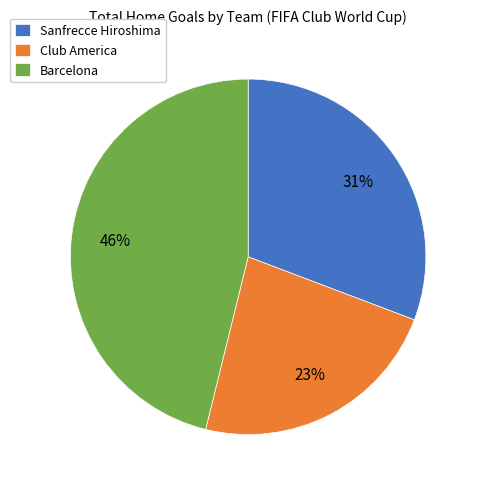

Is it true that Barcelona is 52% of the pie?

False